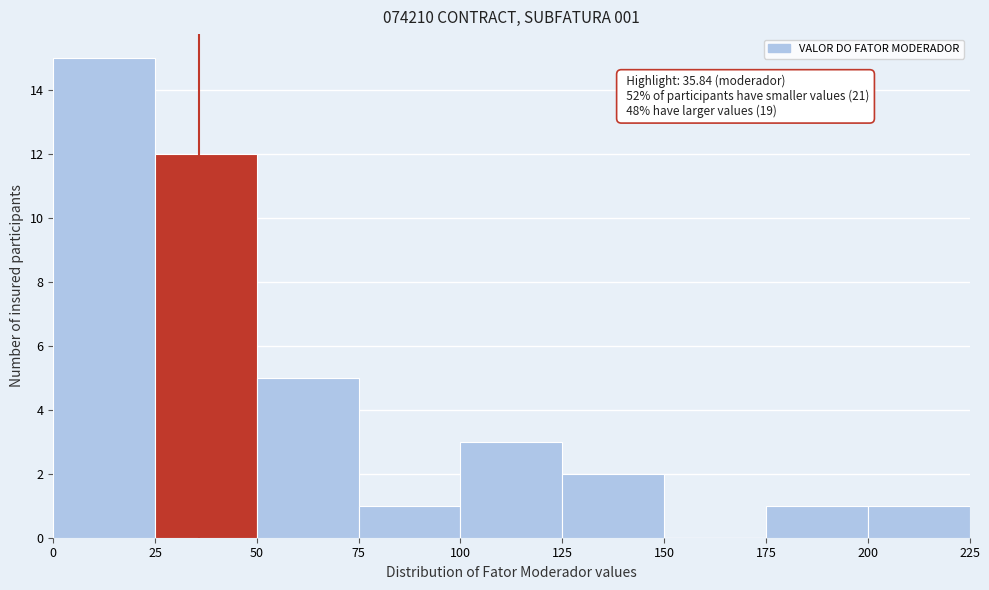

Which range on the x-axis has the tallest bar?

0 to 25